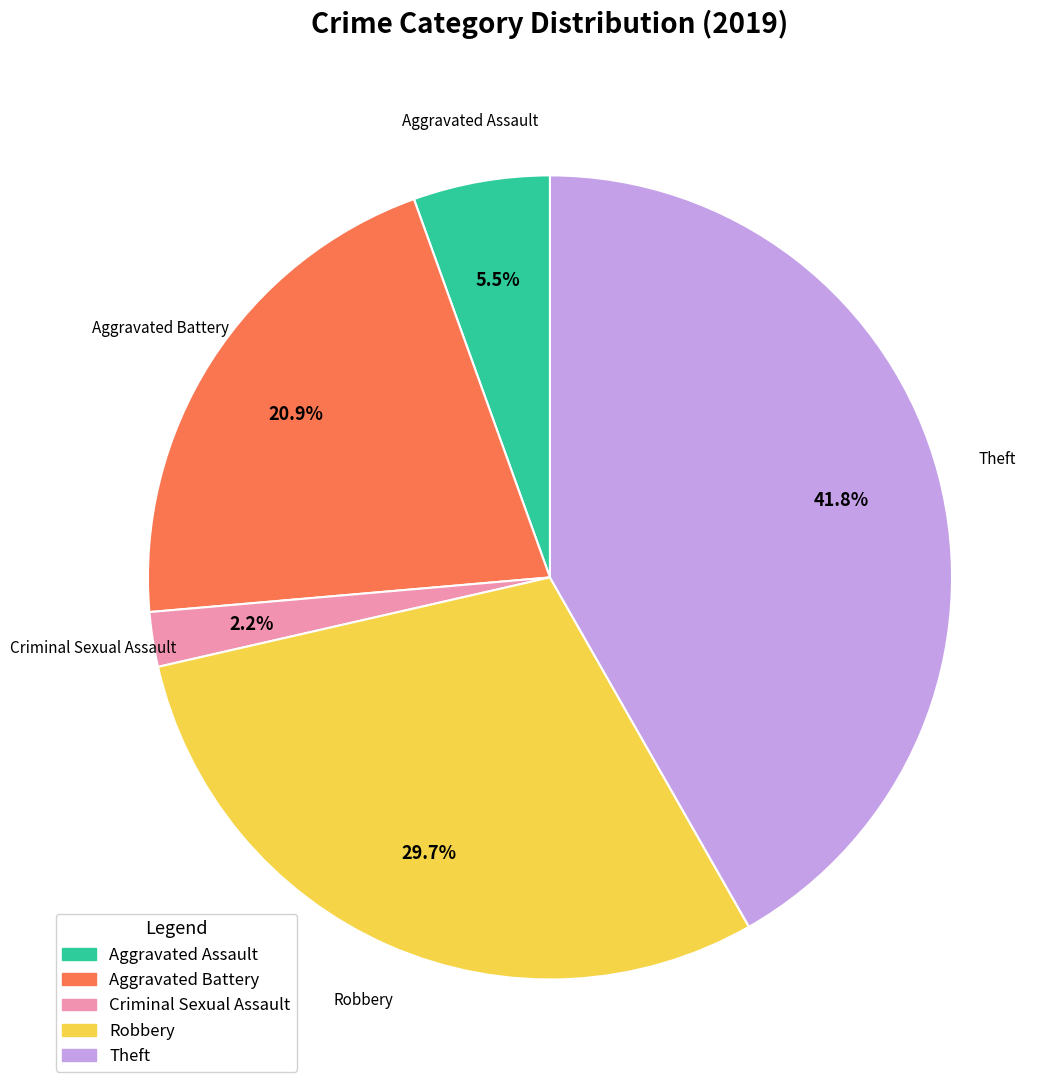

Is there any slice that represents more than half of the pie?

No